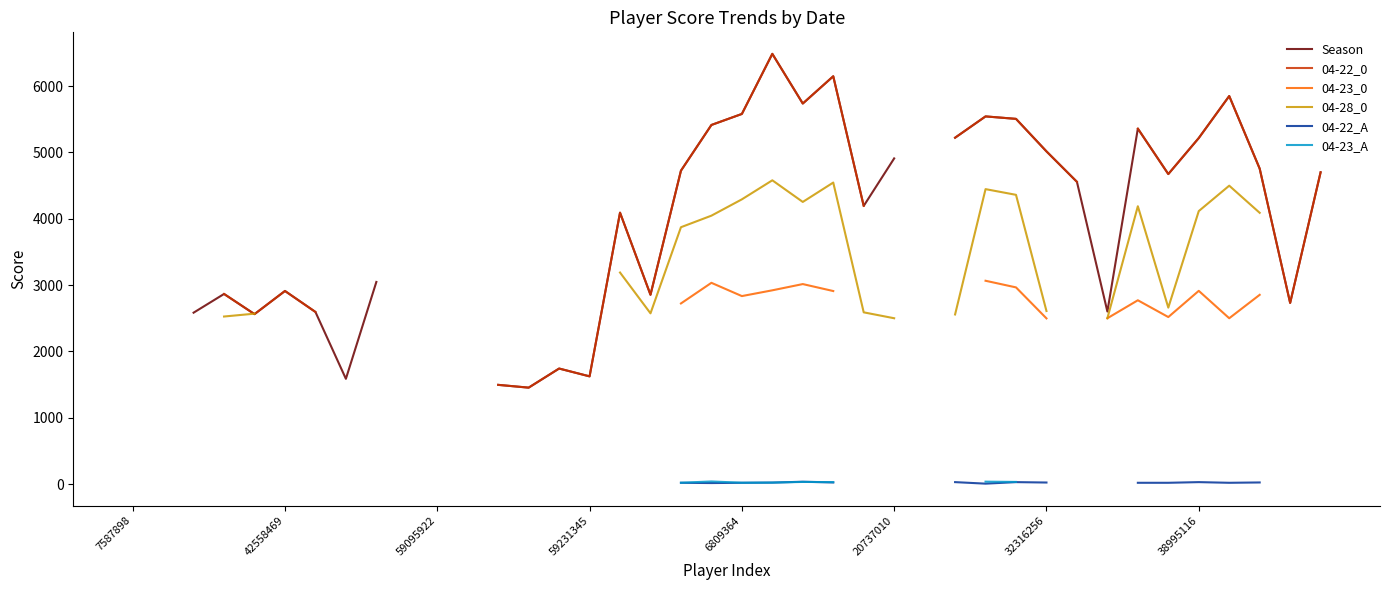

How many lines are shown in the chart?

6